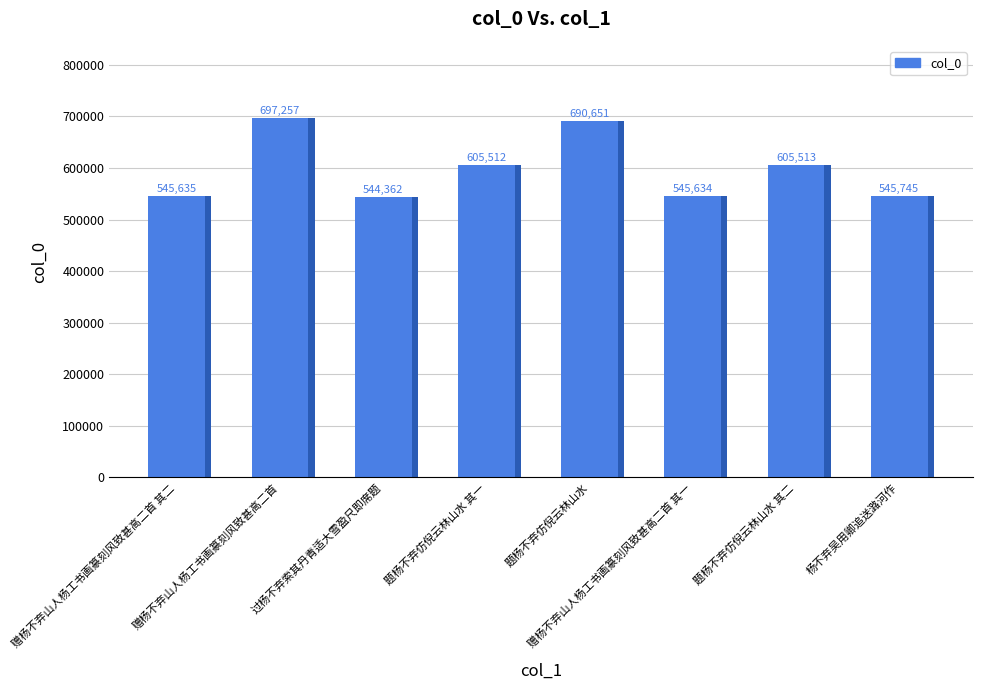

Reading left to right, what are all the values shown in this chart?

545635	697257	544362	605512	690651	545634	605513	545745